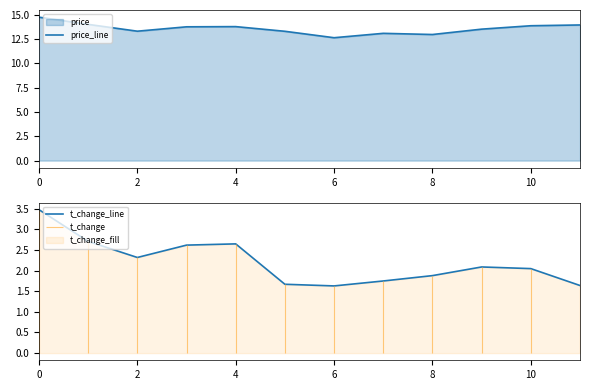

What is the highest value of the price_line series?

14.7